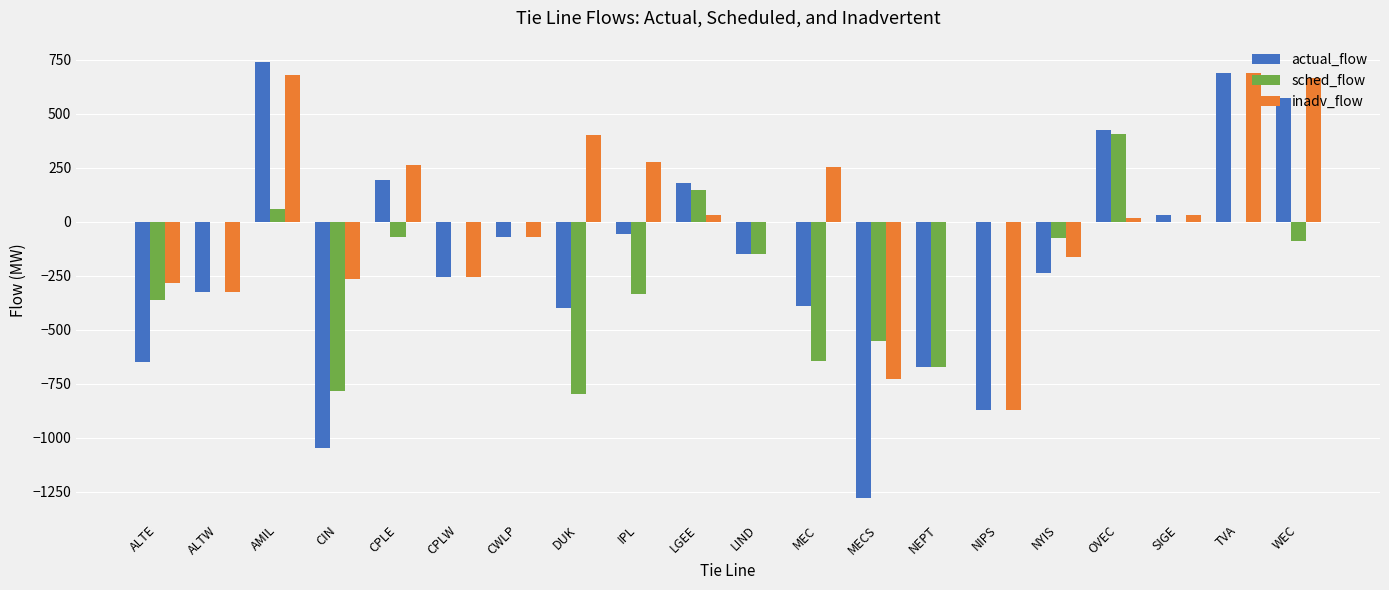

What is the sum of the inadv_flow values at WEC and DUK?

1063